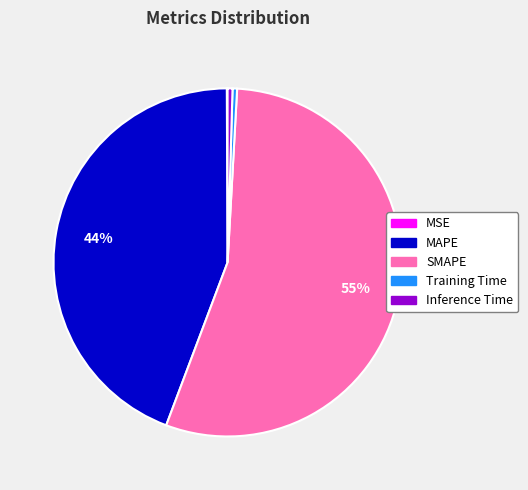

Is it true that Inference Time is 6% of the pie?

False